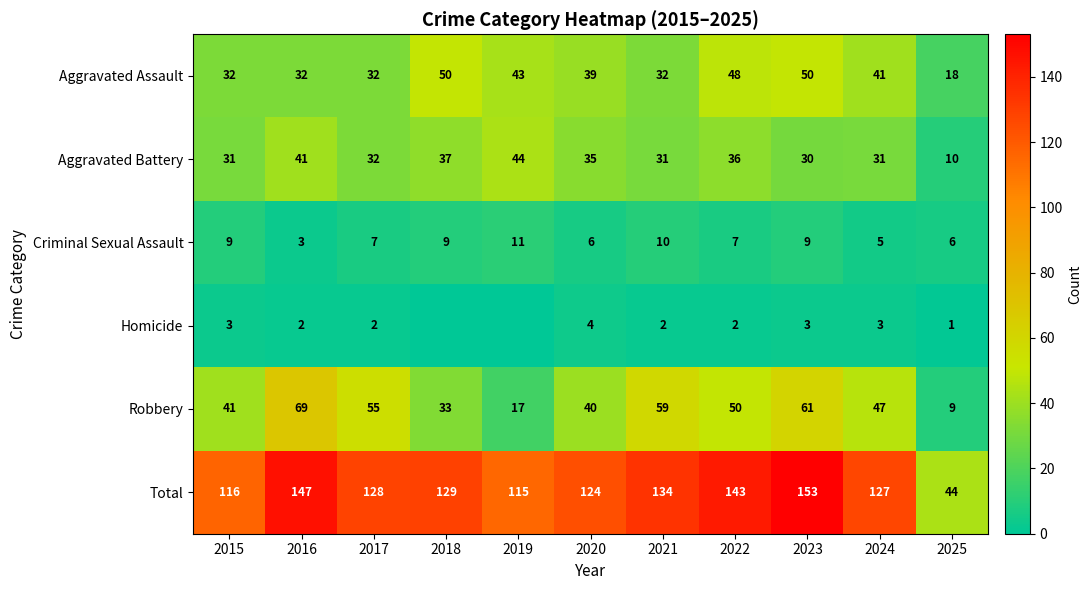

Is it true that Aggravated Assault equals 48 at 2022?

True